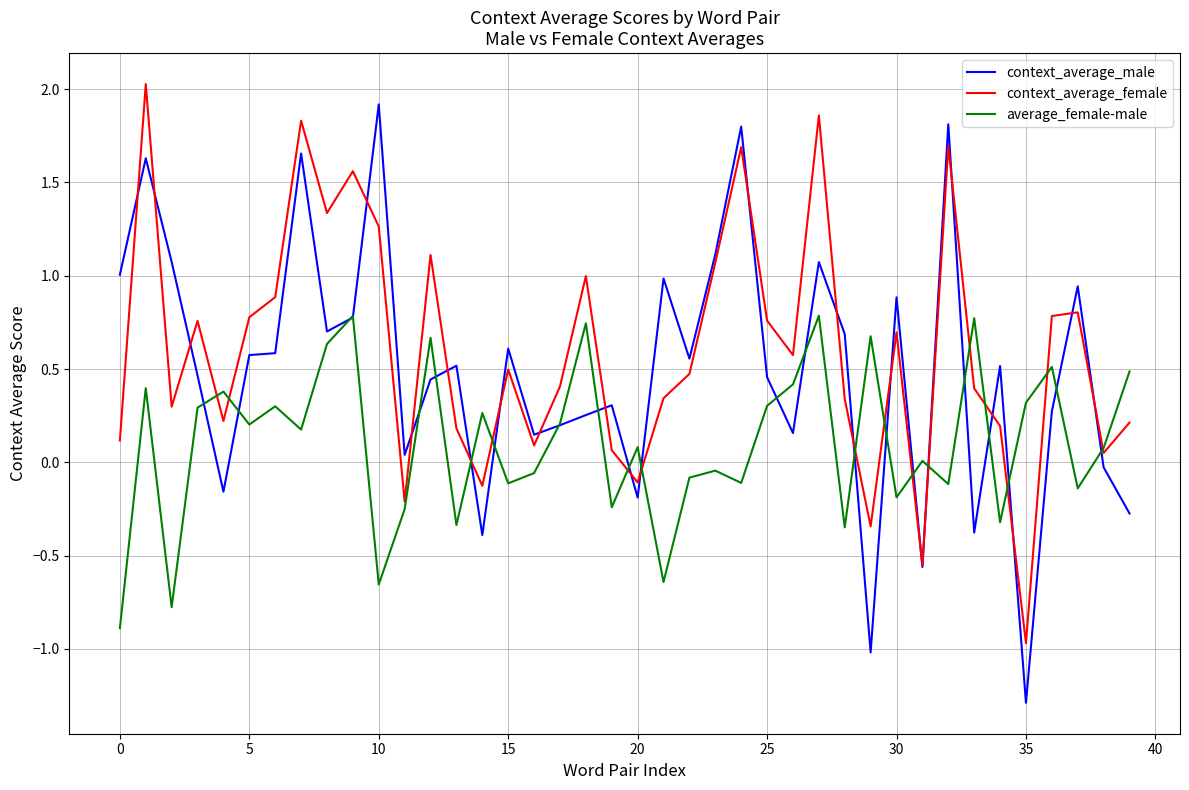

In context_average_male, how many points are lower than both neighbors (excluding endpoints)?

12